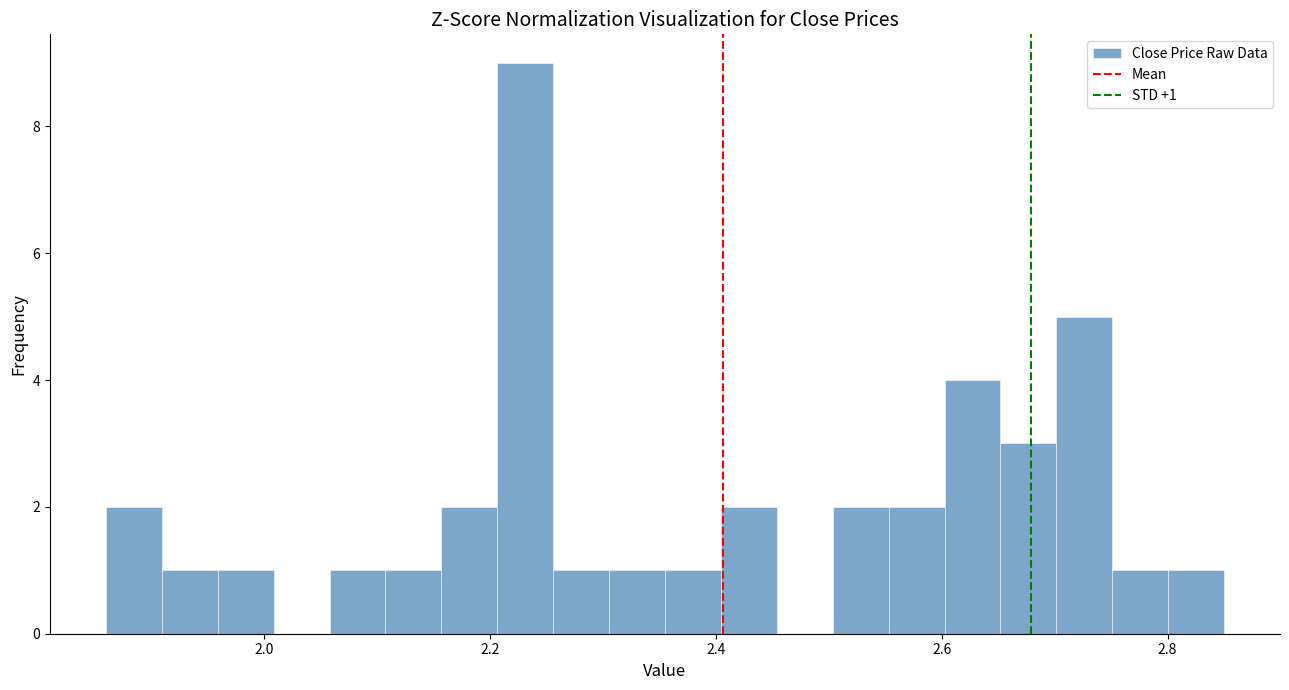

Read against the x-axis, roughly where is the centre of the tallest bar?

2.24